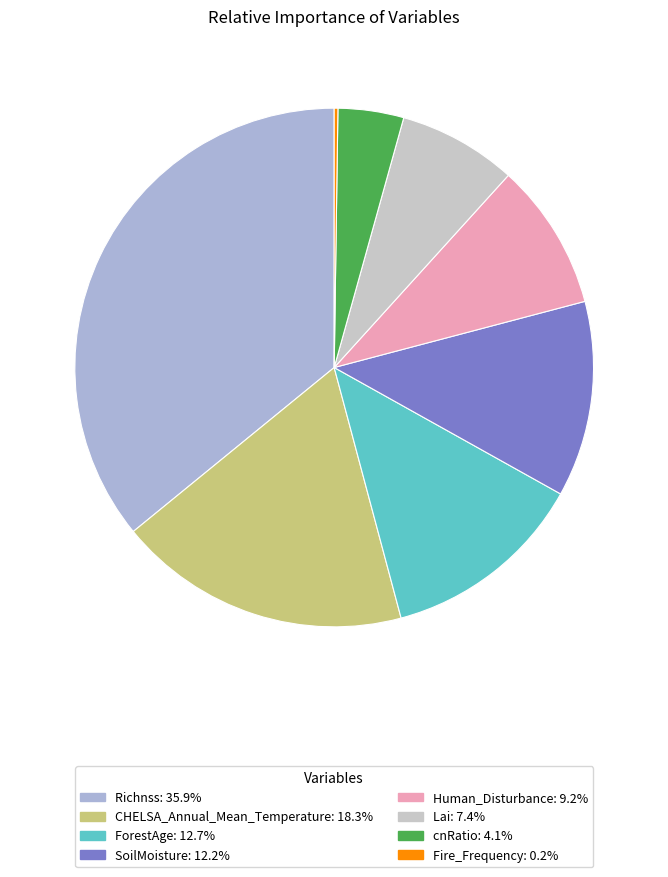

Does Fire_Frequency account for over 50% of the chart?

No